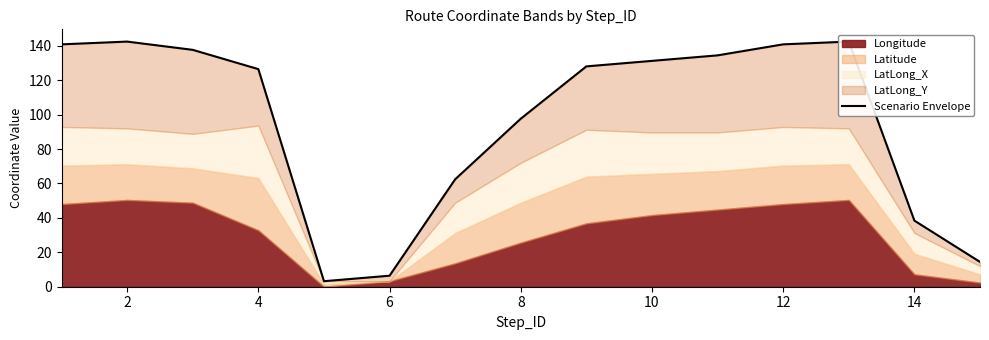

How many interior local peaks (higher than both neighbors) does the data have?

2